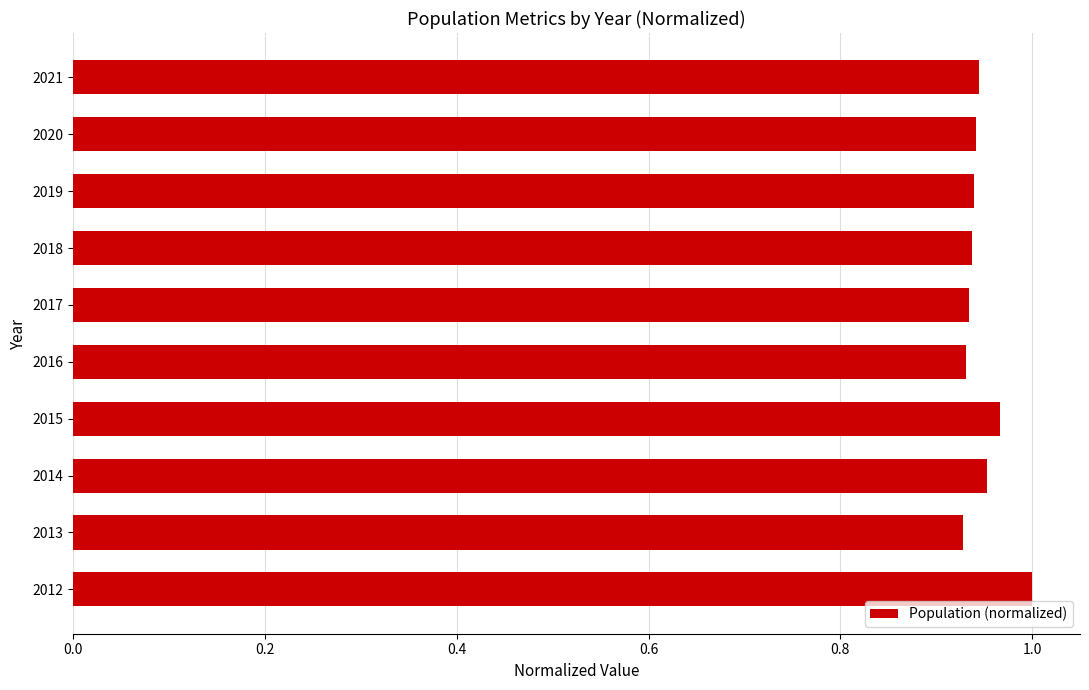

At which category does the chart reach its peak across all series?

2012